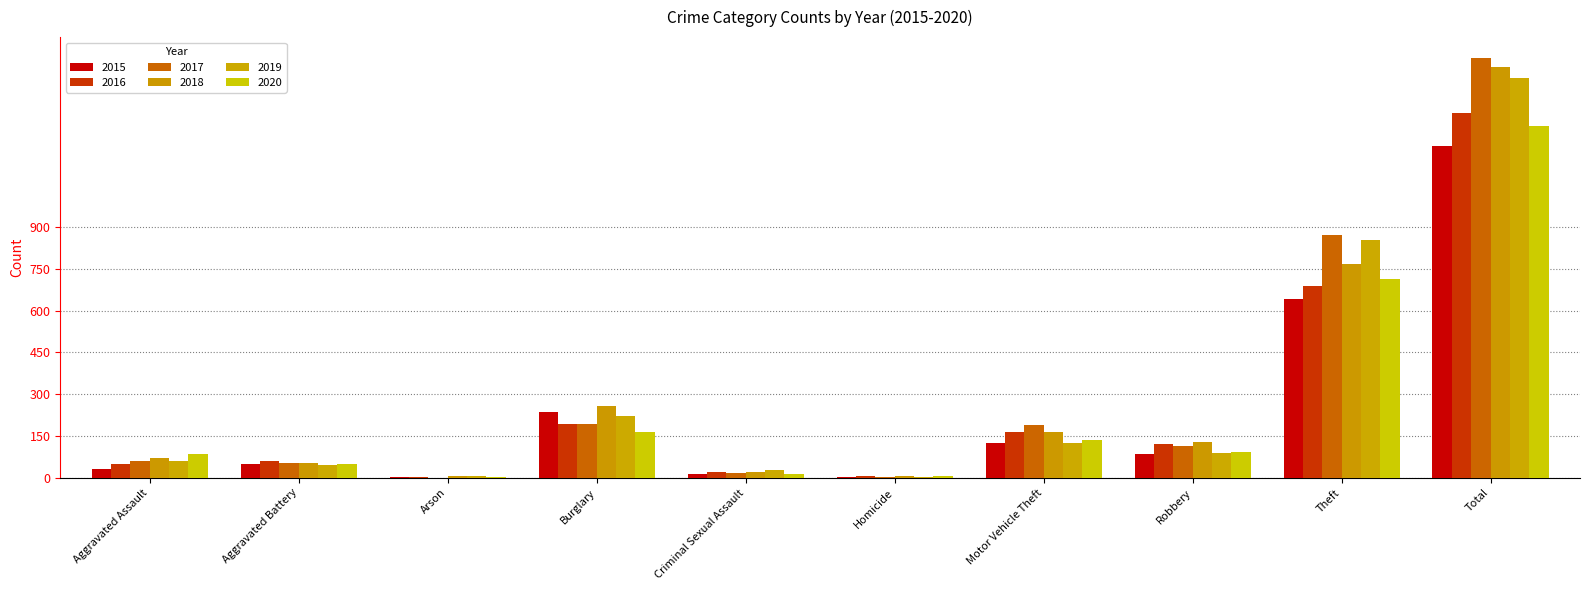

How many distinct data groups are displayed?

6